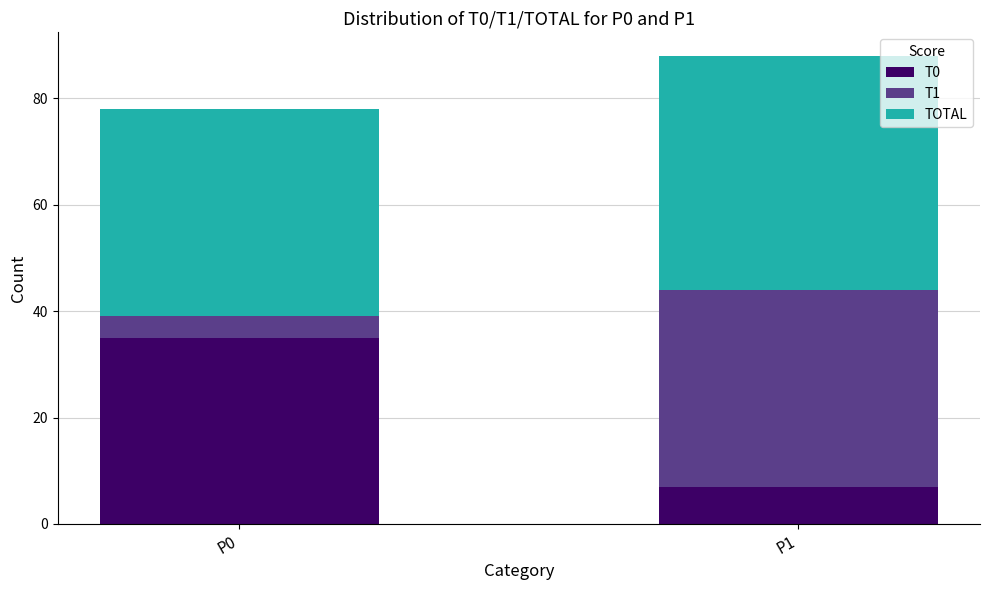

What are all the series names shown in the legend?

T0, T1, TOTAL